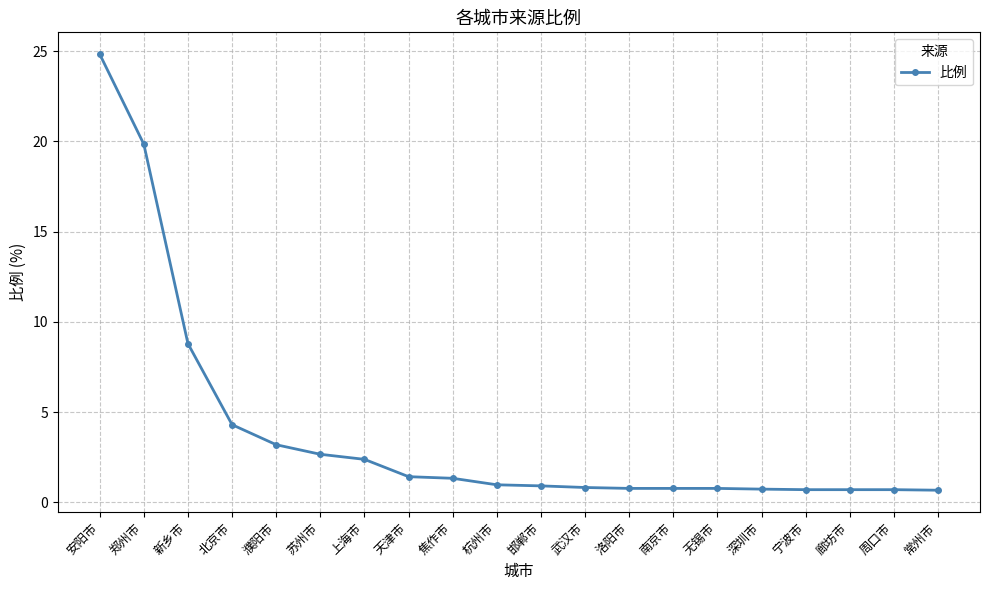

Is it true that the value at 廊坊市 is 0.7?

True